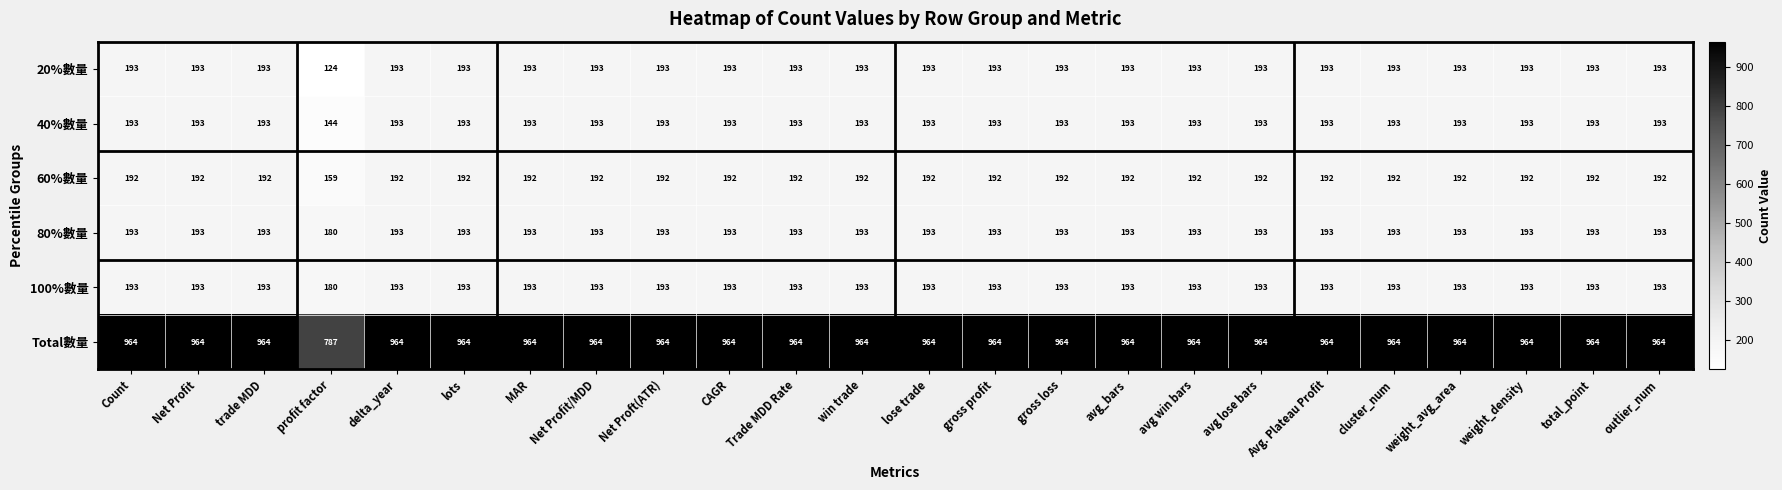

What is the total value across all series at lots?

1928